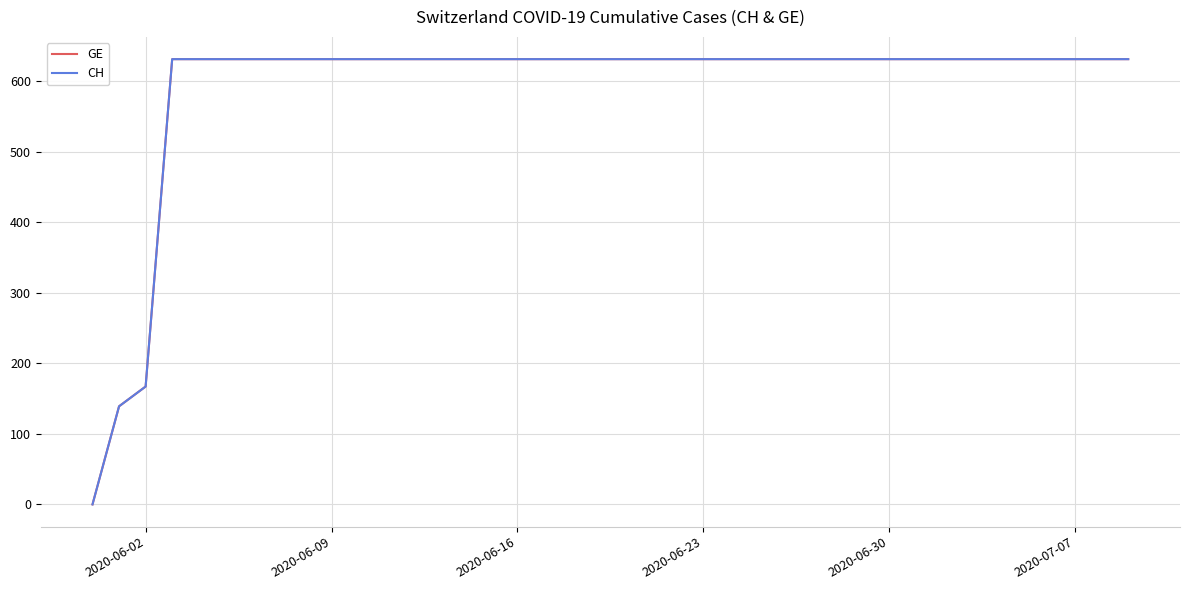

What is the greatest value displayed?

631